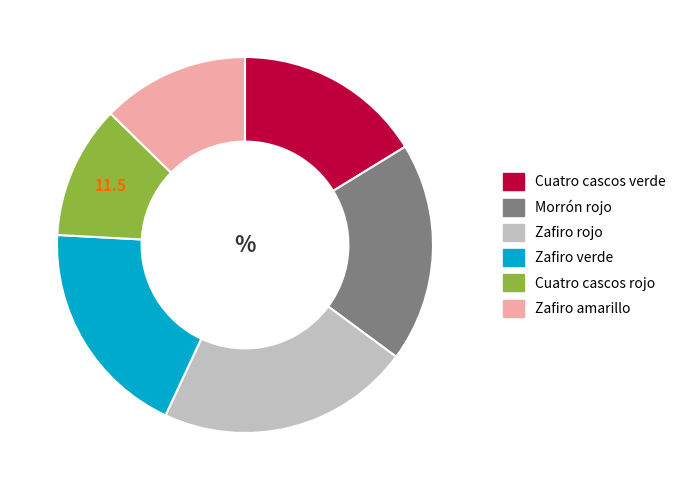

Between Zafiro verde and Zafiro rojo, which is larger?

Zafiro rojo